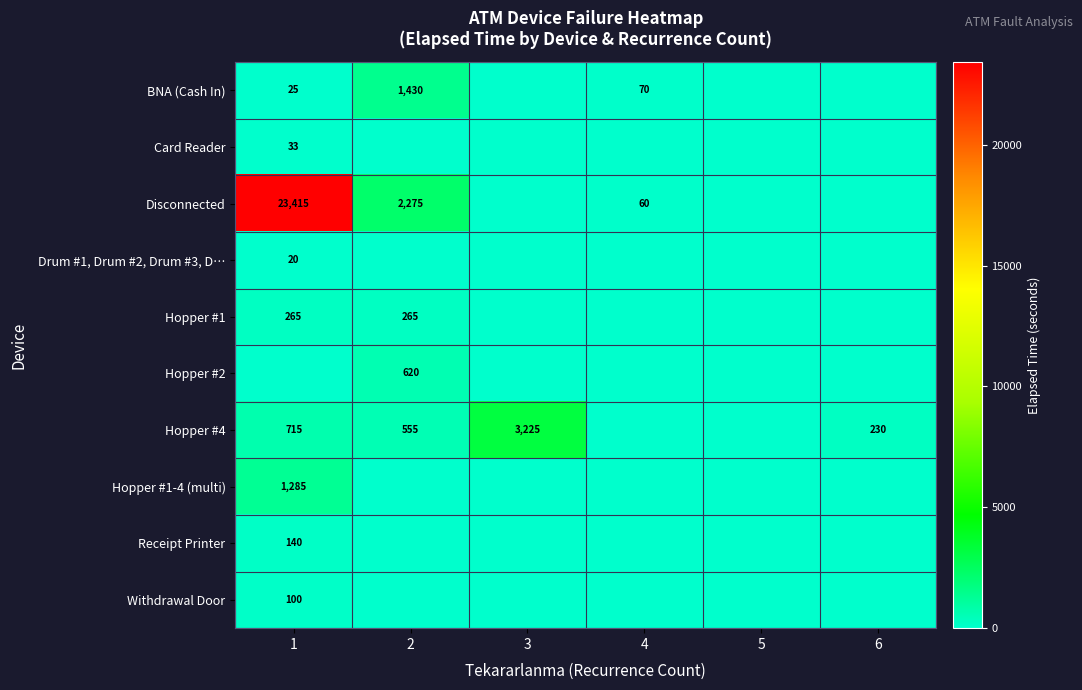

Count the number of data series in this chart.

10